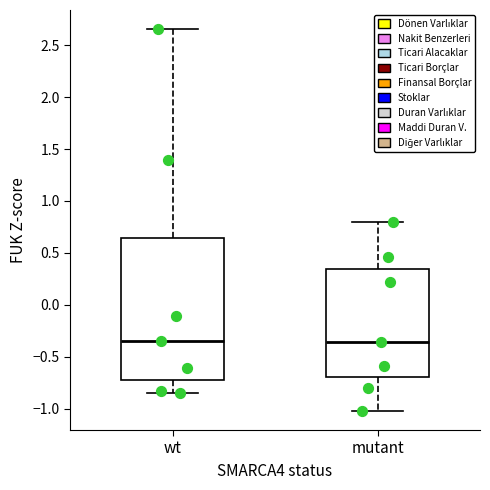

Which box is the tallest, from its lower edge to its upper edge?

wt